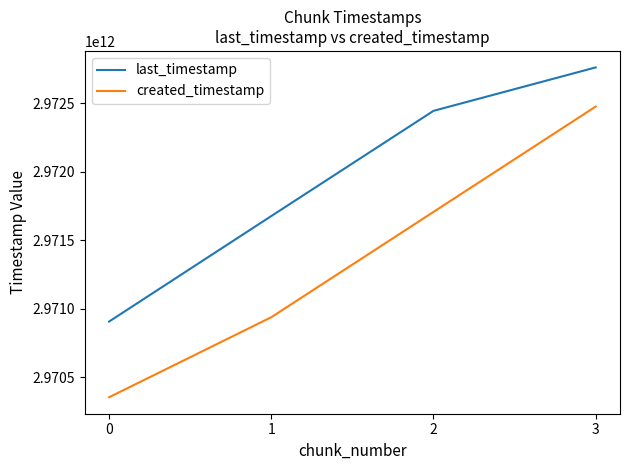

What is the sum of the last_timestamp values at 2 and 3?

5945206747107